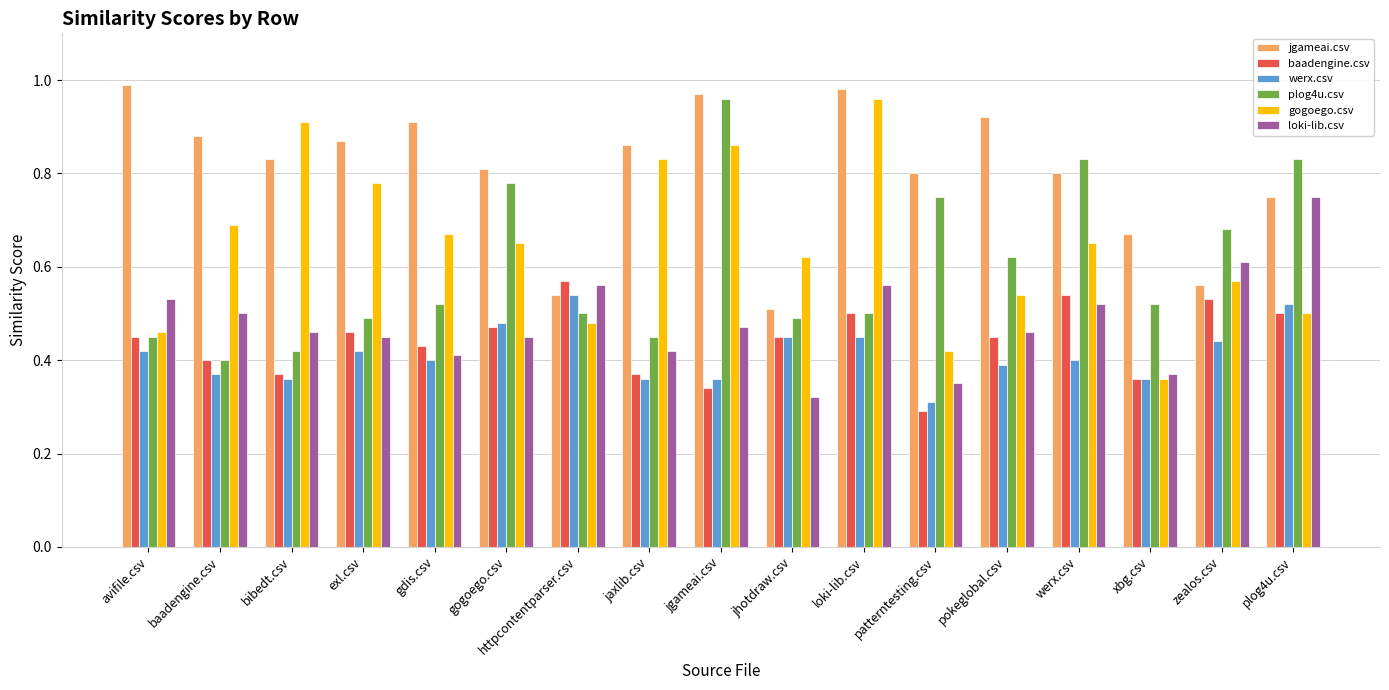

Is the value of gogoego.csv at bibedt.csv greater than the value of jgameai.csv at xbg.csv?

Yes